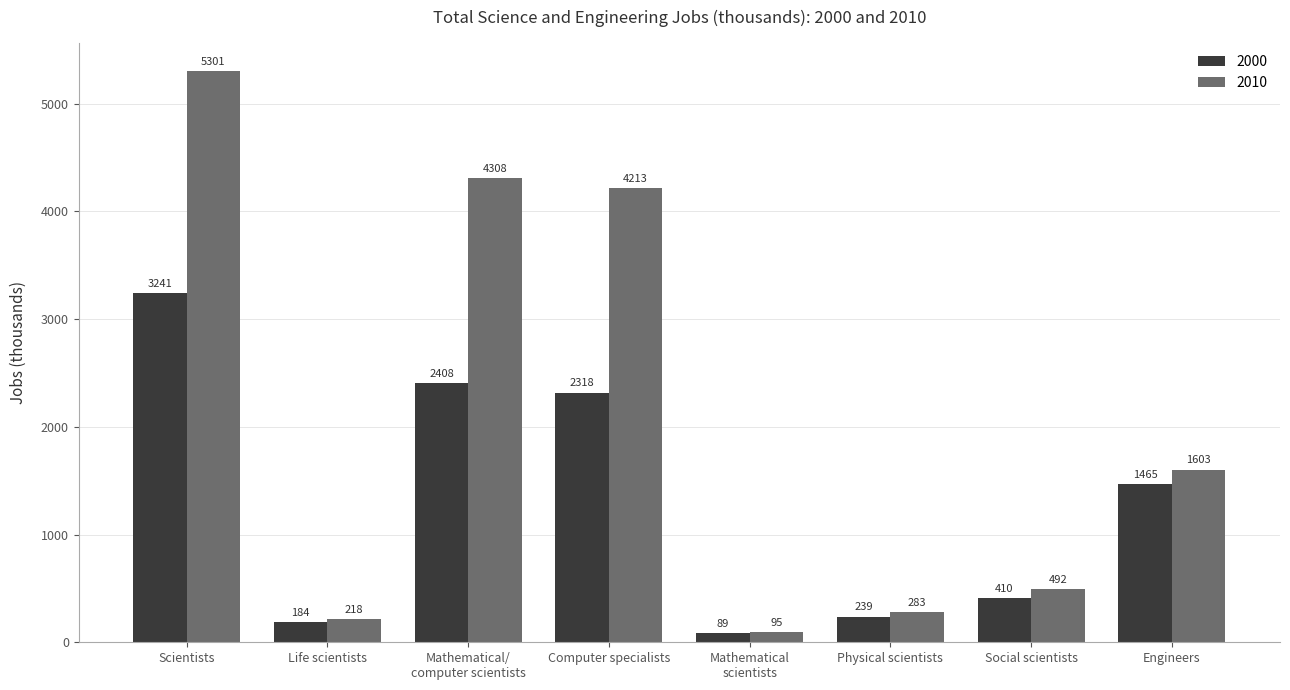

Rank the series by their average value, from lowest to highest.

2000, 2010